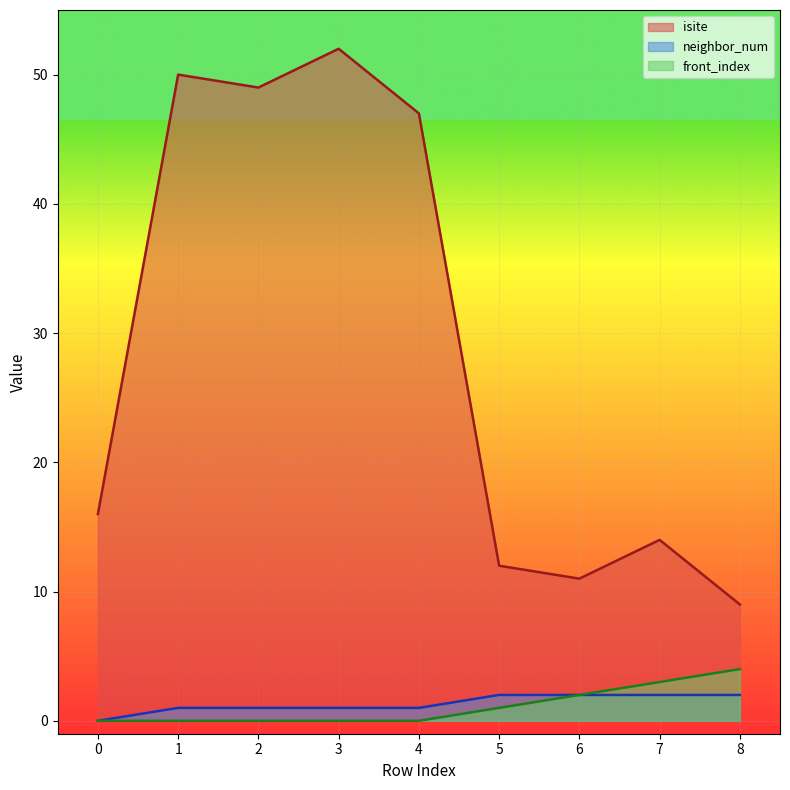

What is the spread (max minus min) of values at 5?

11